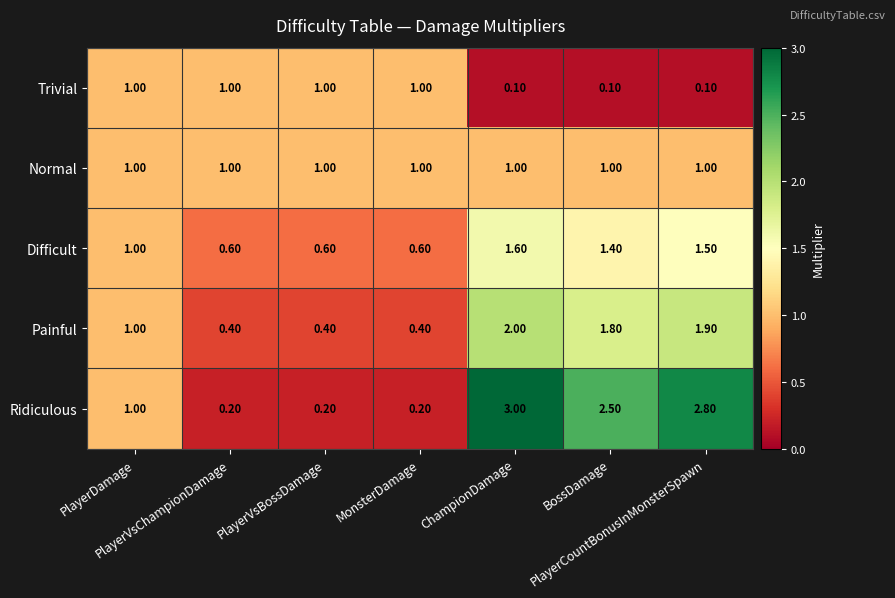

What is the average value of the Painful series?

1.1